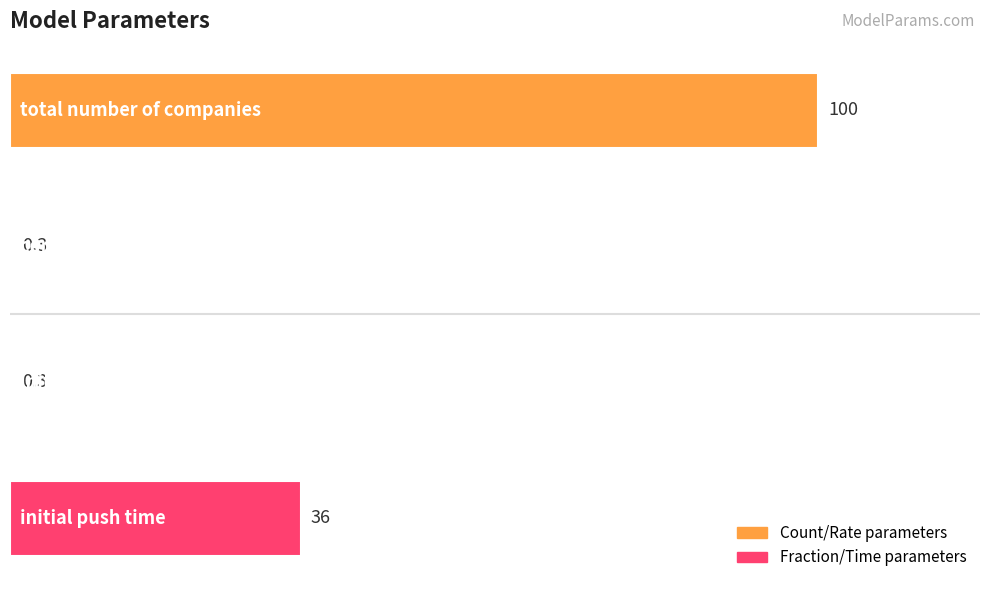

What is the greatest value displayed?

100.0